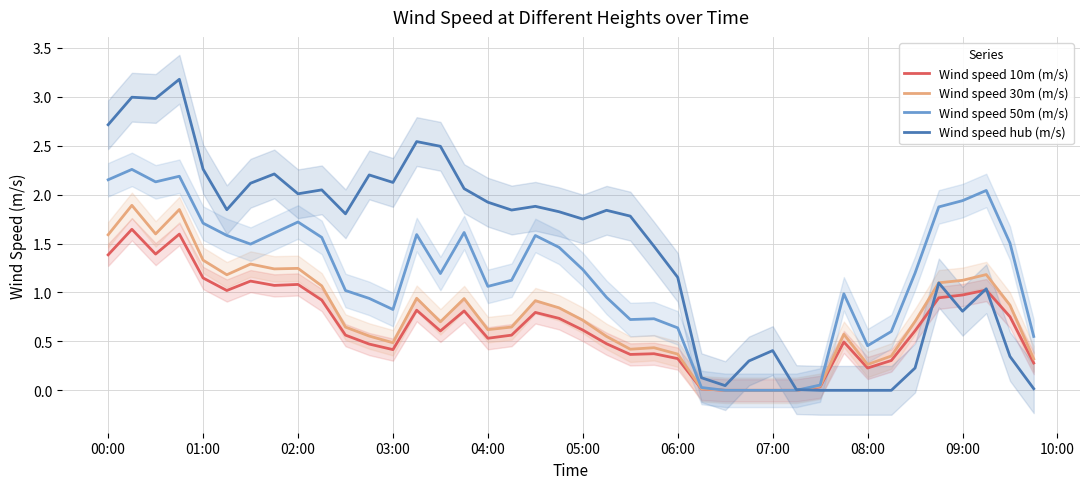

True or false: Wind speed 50m (m/s) and Wind speed 10m (m/s) intersect in this chart.

False